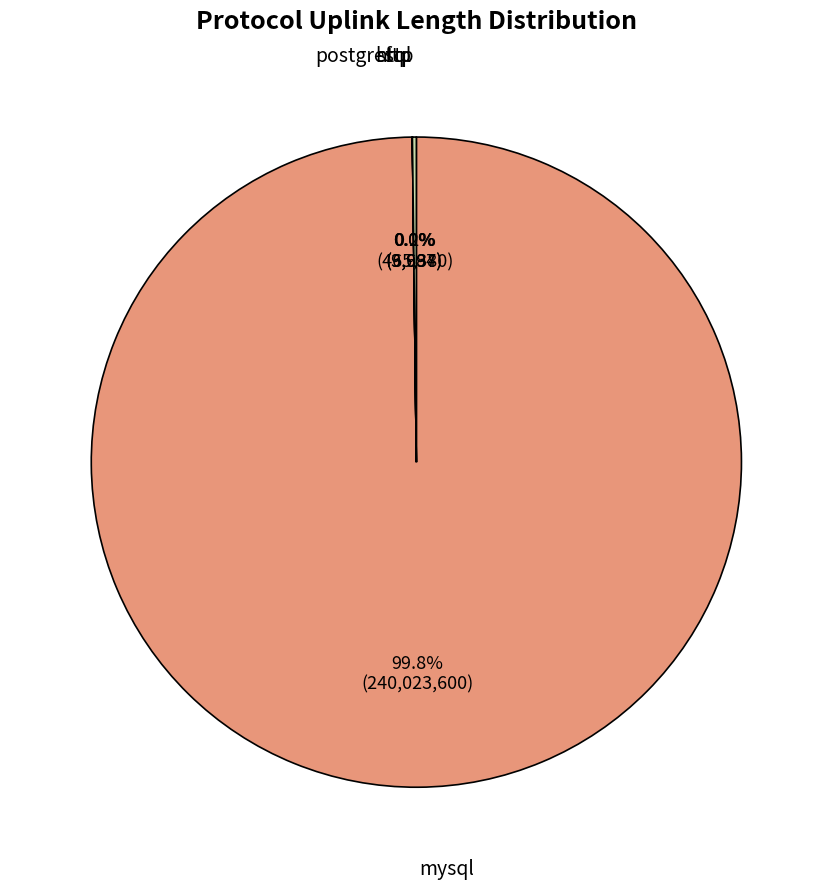

Is there a majority slice in this chart?

Yes